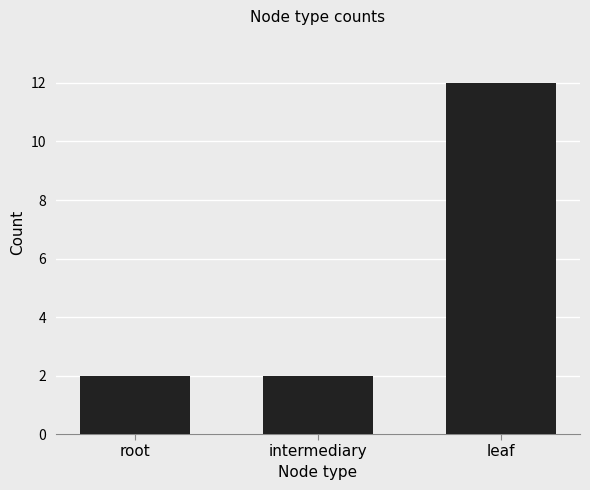

What is the value of the 1st bar from the left?

2